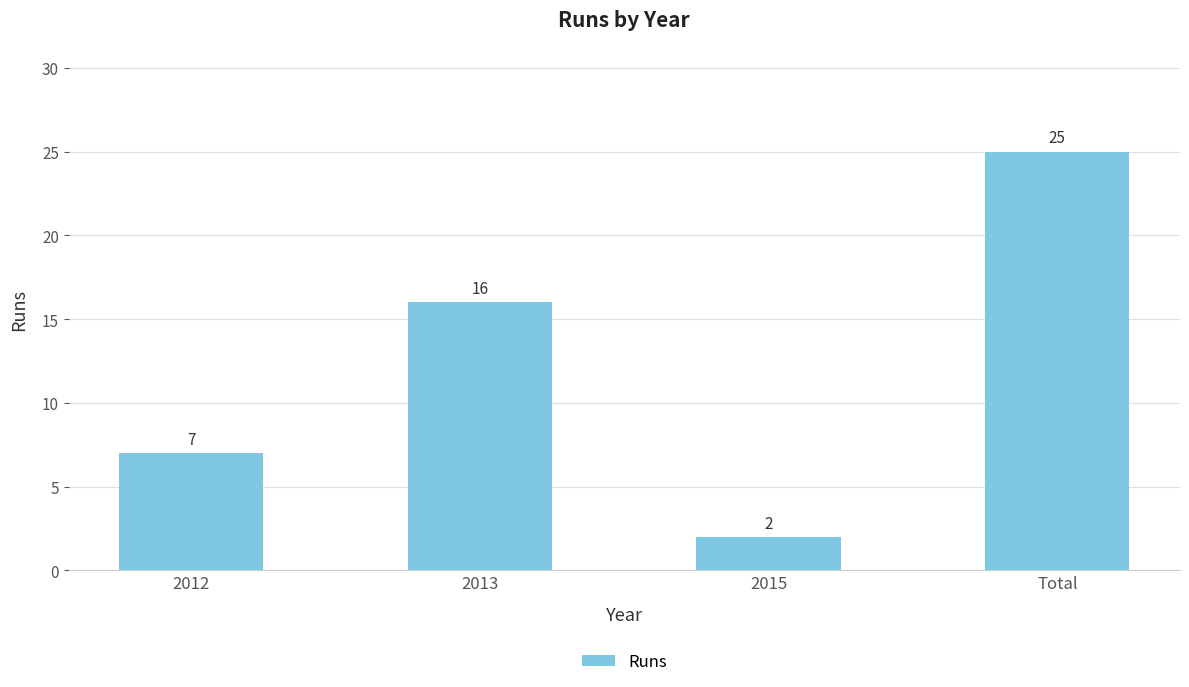

Does the chart contain any negative values?

No